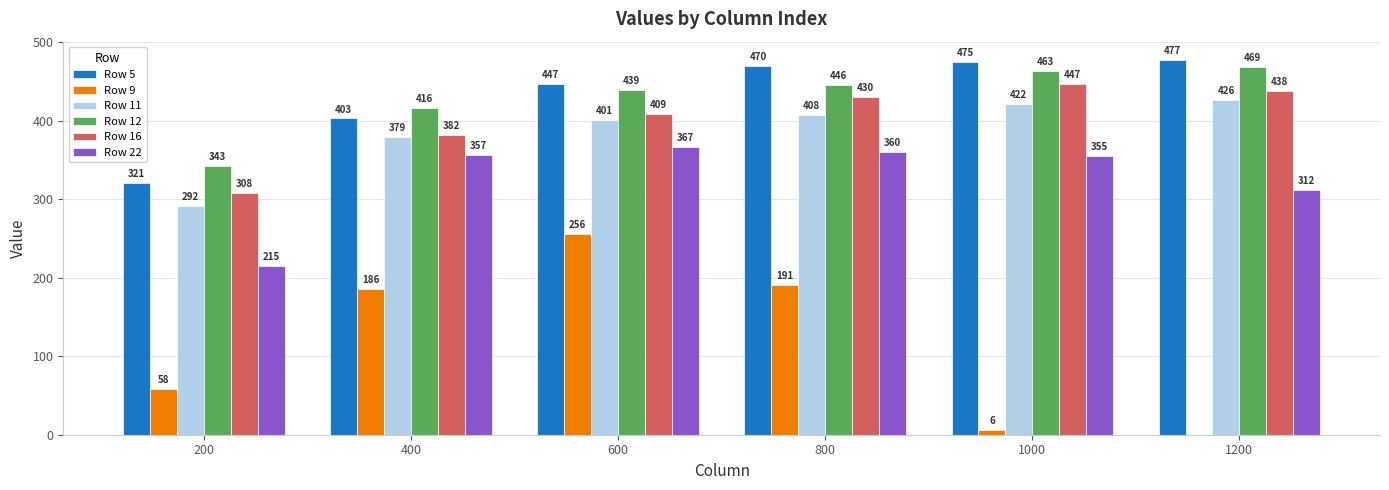

At which label is Row 12 closest to 406?

400